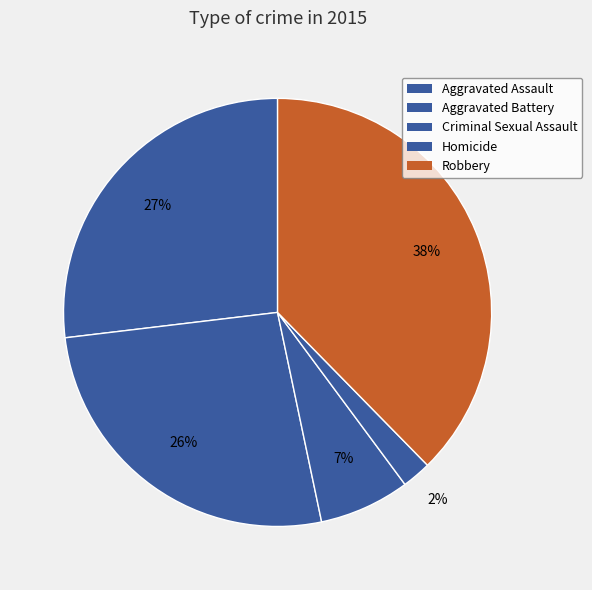

Which category has the biggest portion of the pie?

Robbery